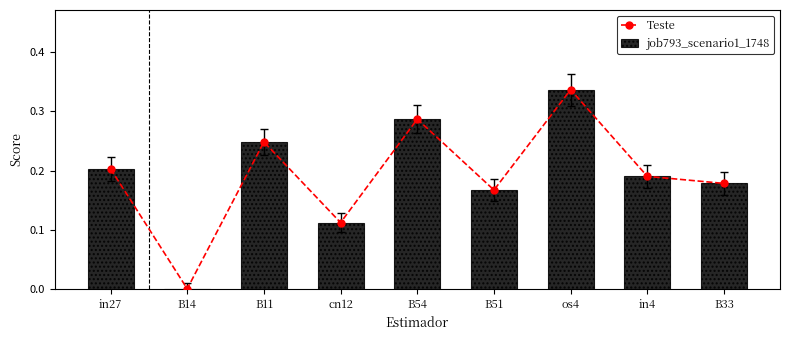

Reading left to right, list all the values displayed in this chart.

Teste: in27=0.2	B14=0.0	B11=0.2	cn12=0.1	B54=0.3	B51=0.2	os4=0.3	in4=0.2	B33=0.2
job793_scenario1_1748: in27=0.2	B14=0.0	B11=0.2	cn12=0.1	B54=0.3	B51=0.2	os4=0.3	in4=0.2	B33=0.2